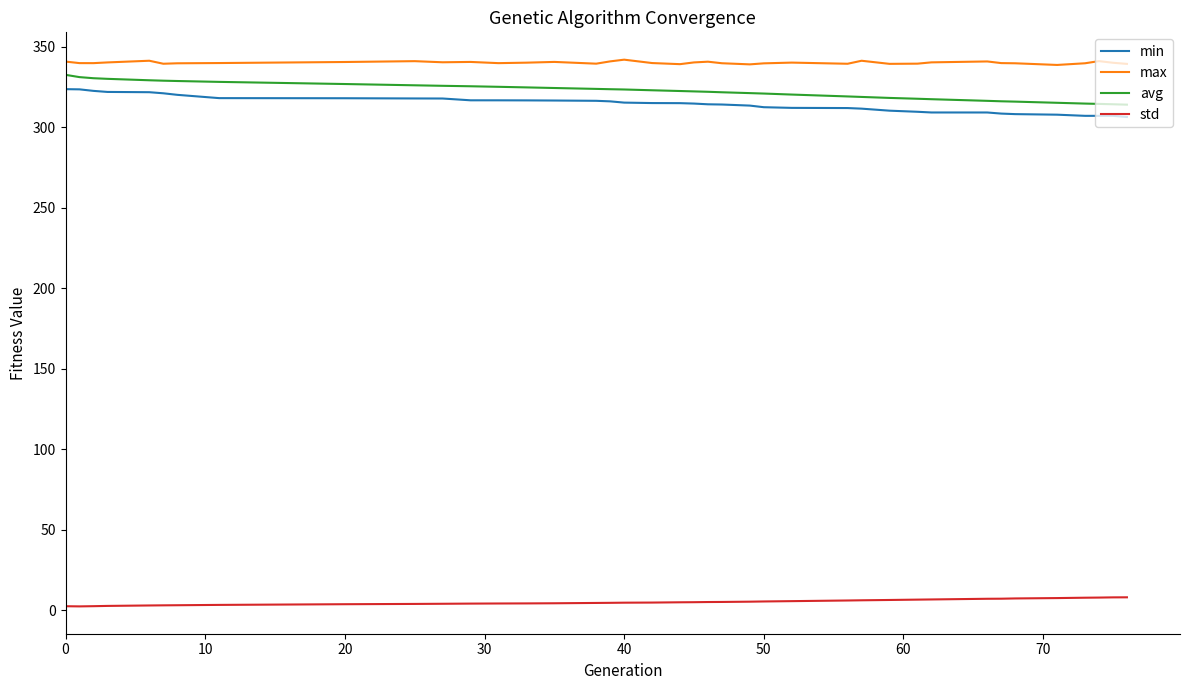

True or false: std and avg cross at least once.

False